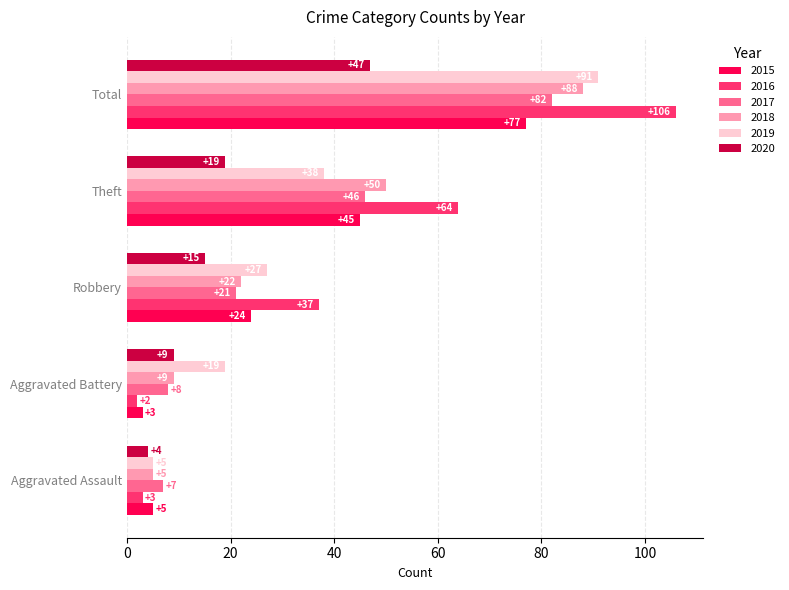

Between Robbery and Total, which series saw the biggest shift?

2016